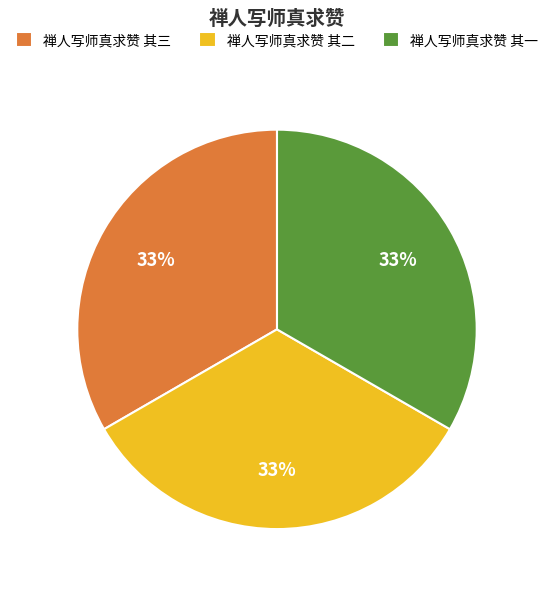

To the nearest percent, what portion does 禅人写师真求赞 其二 represent?

33%